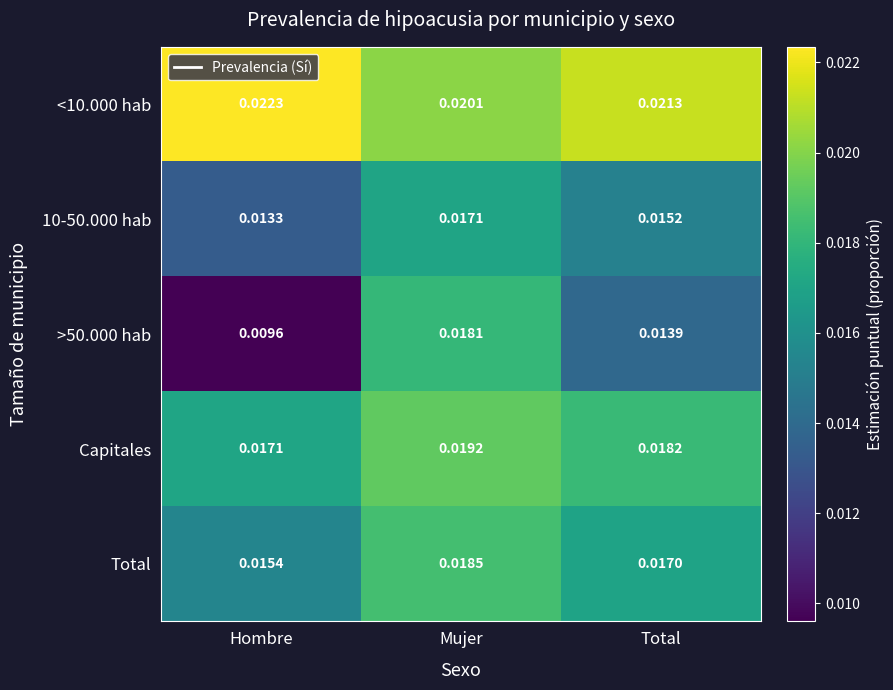

At which label is <10.000 hab closest to 0?

Mujer